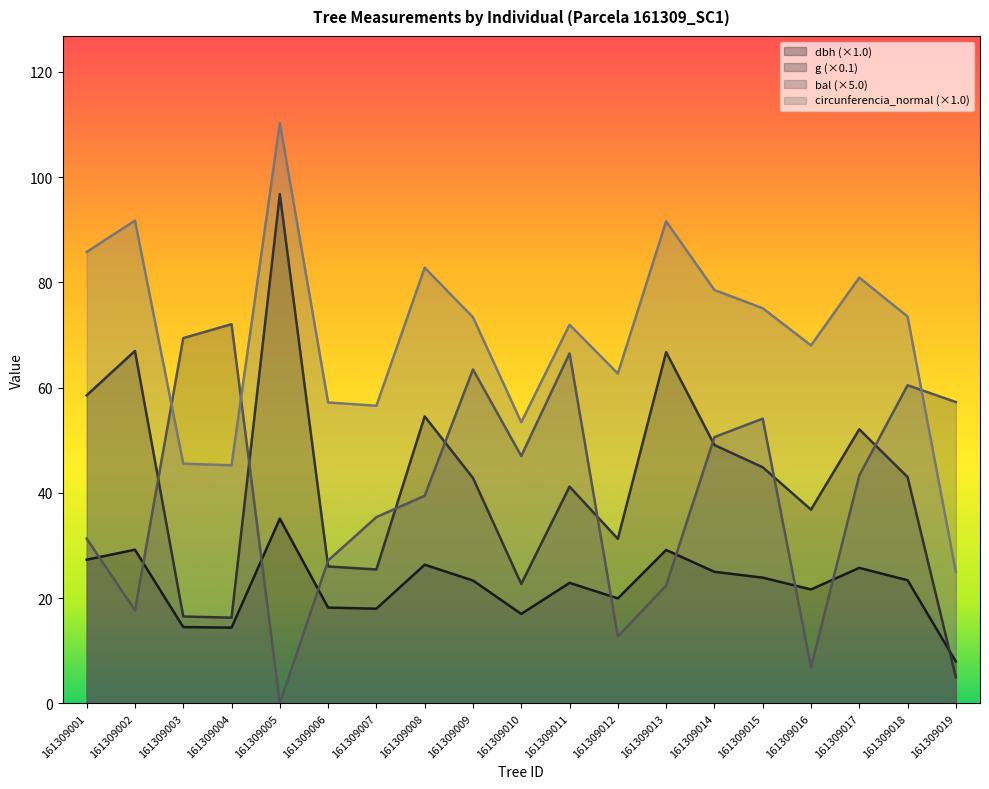

At which category does bal reach its first local peak?

161309004